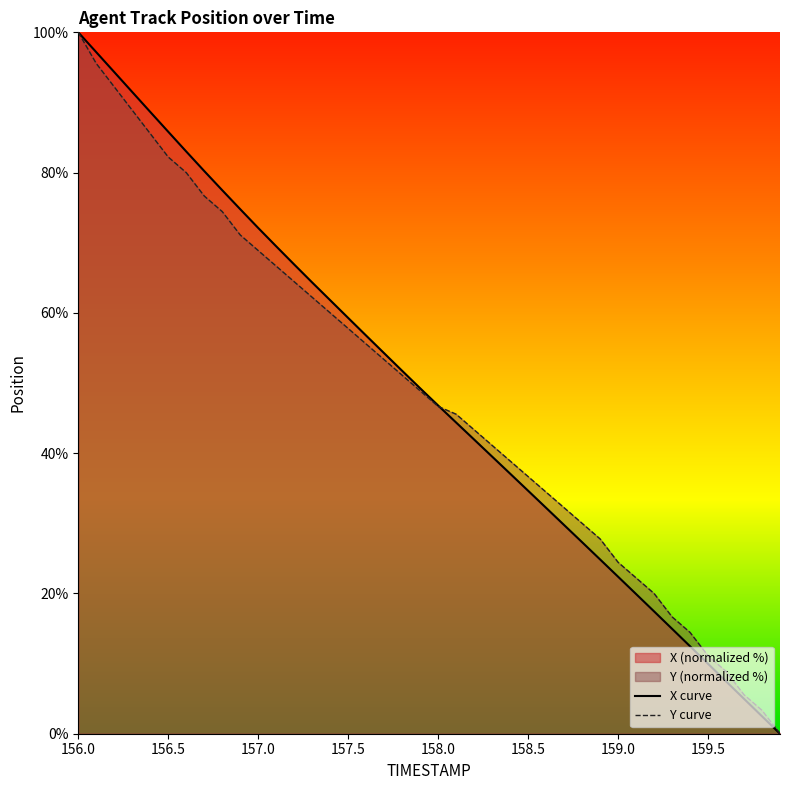

The value of Y at 159.0 is 5.4. True or false?

False